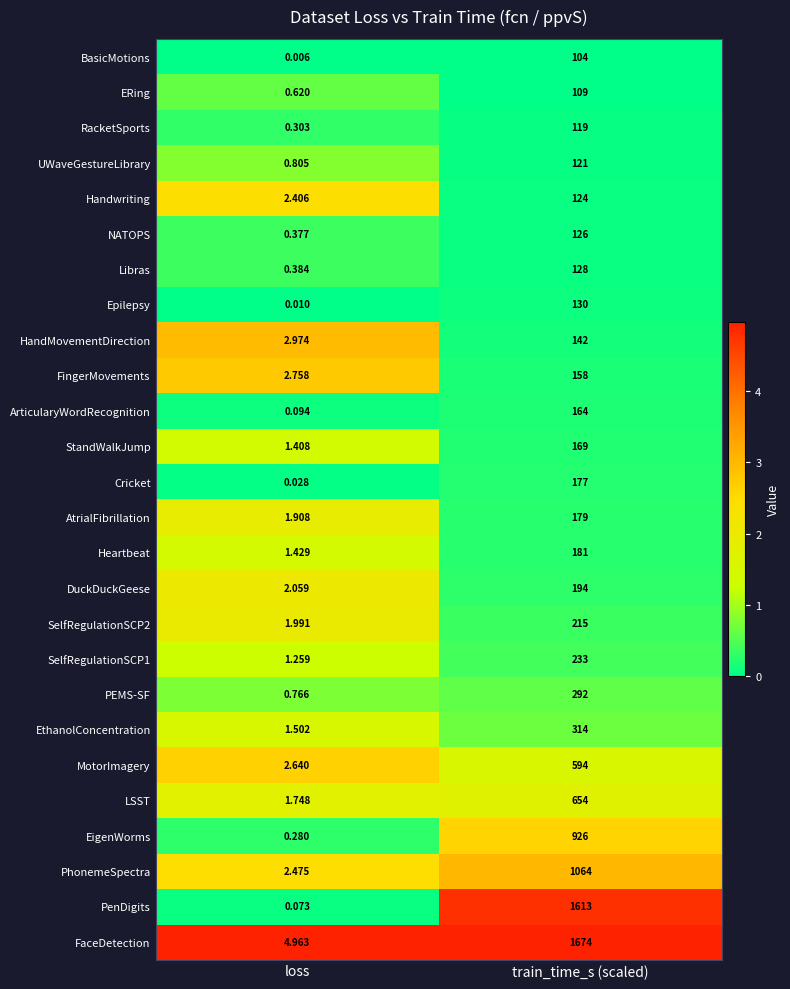

Which label corresponds to the largest value in the chart?

train_time_s (scaled)